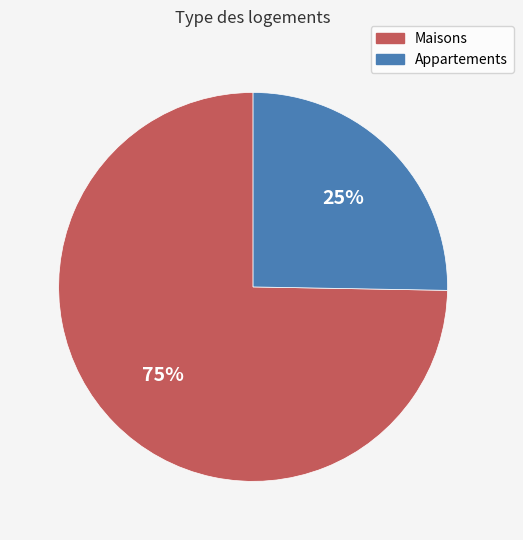

Is there a majority slice in this chart?

Yes